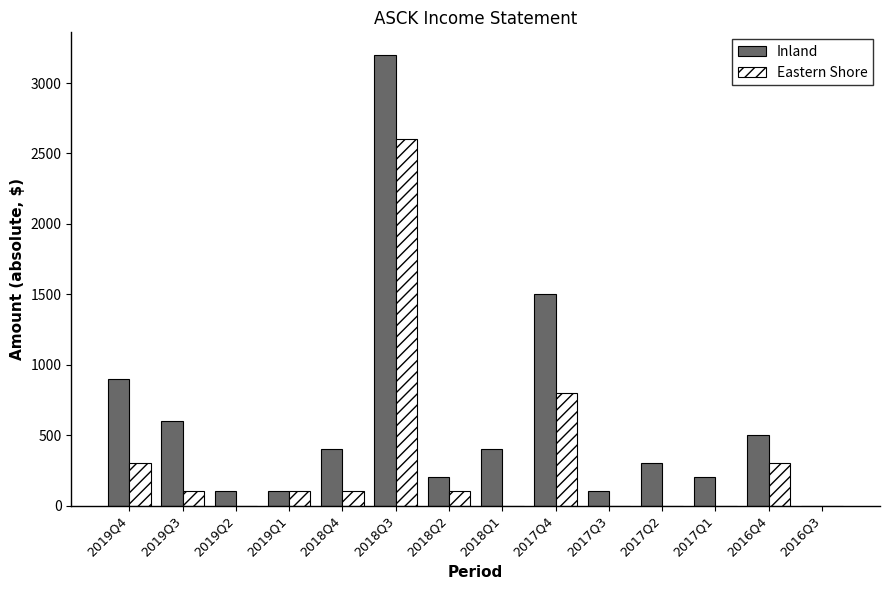

Which series changed the most between 2019Q3 and 2019Q2?

Inland